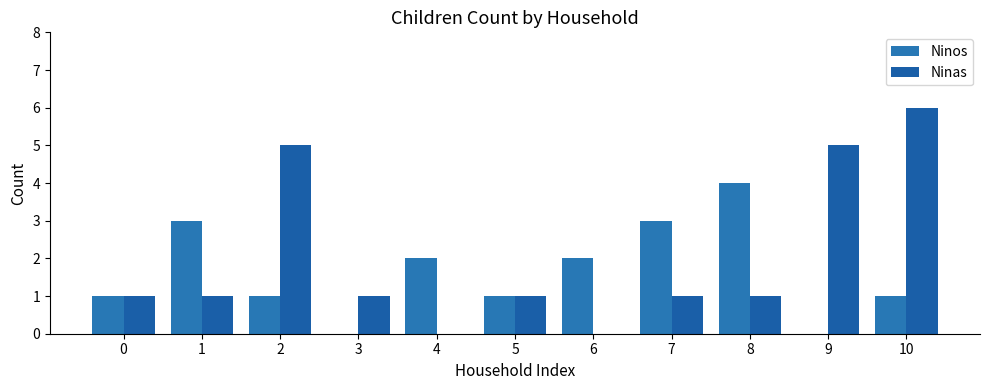

Rank the categories by Ninos value from highest to lowest.

8, 1, 7, 4, 6, 0, 2, 5, 10, 3, 9